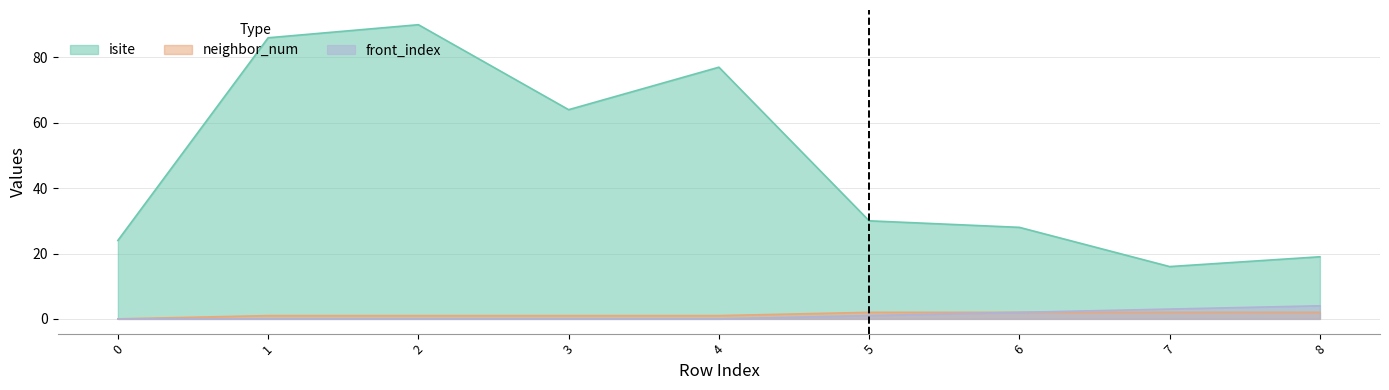

What is the difference between the second highest and minimum values in the neighbor_num series?

2